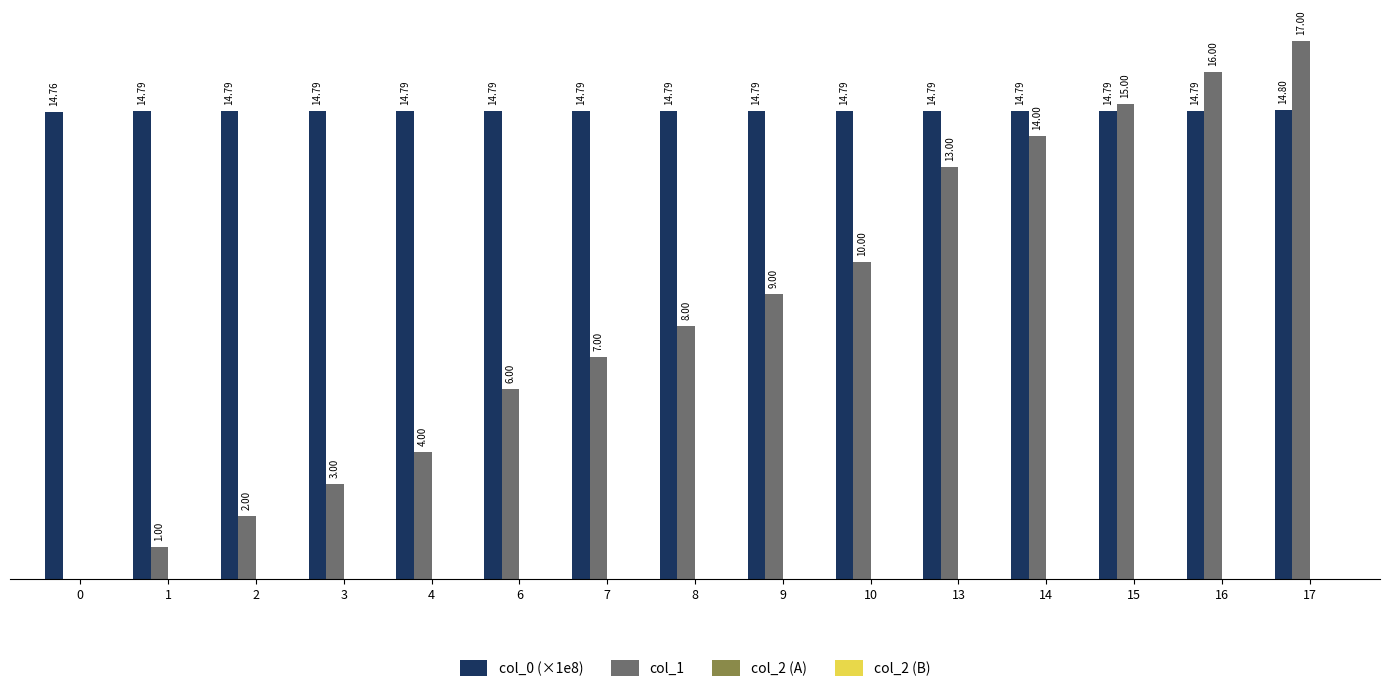

Between 2 and 10, which series saw the biggest shift?

col_1